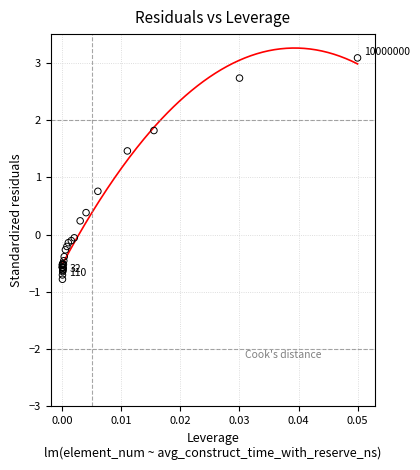

What Y value in the scatter plot is closest to 1?

0.8